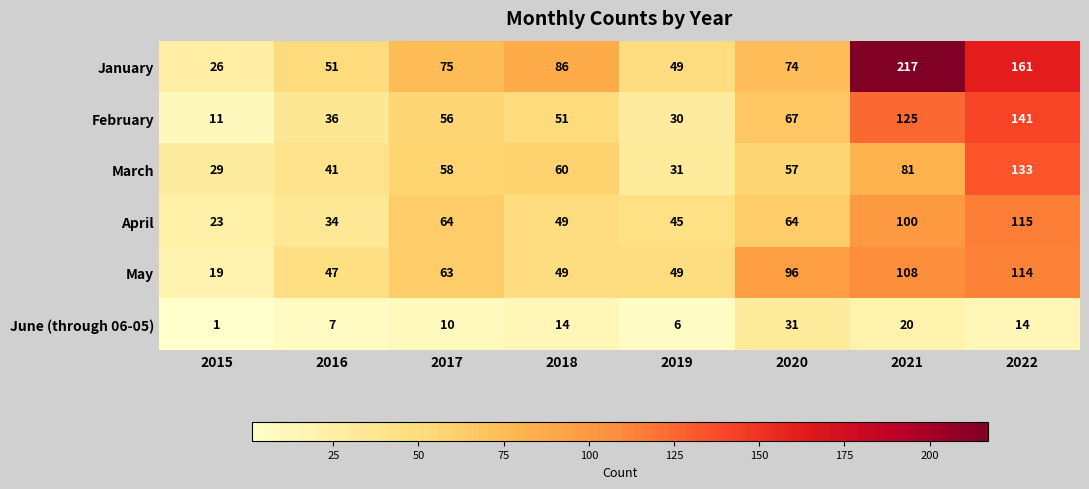

What is the difference between the second highest and second lowest values in the March series?

50